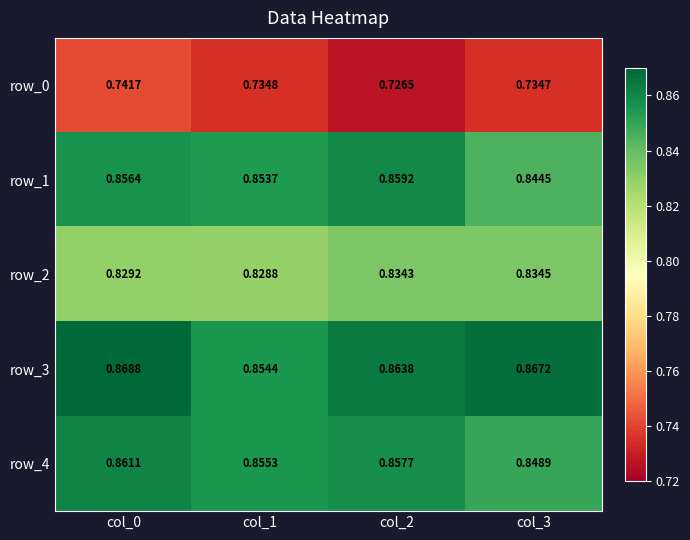

Is the value of row_1 at col_1 greater than the value of row_2 at col_1?

Yes